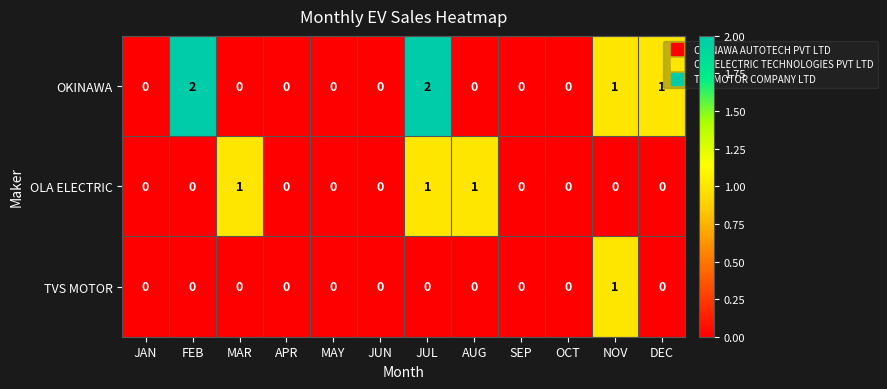

Which series has the largest range (max minus min)?

OKINAWA